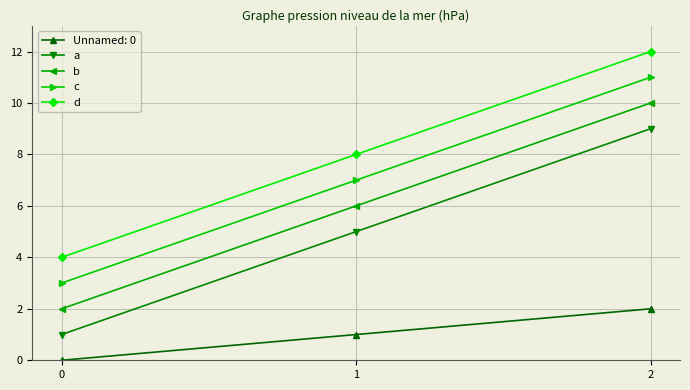

At which category is the sum across all series the highest?

2